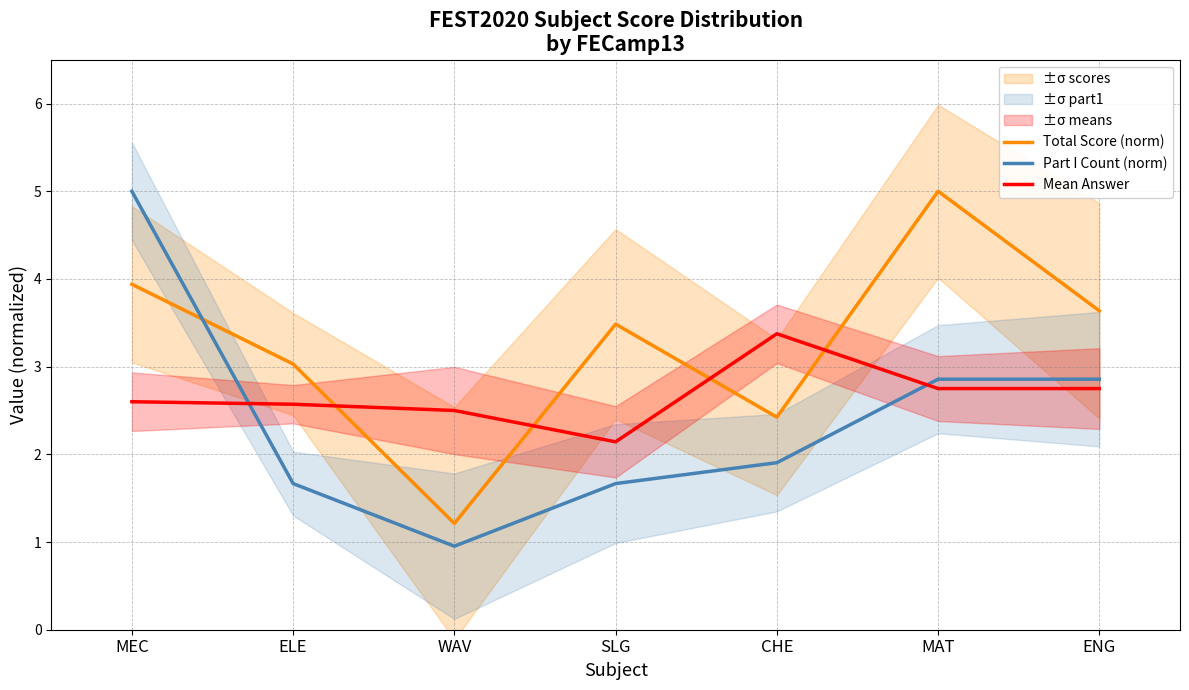

How many intersections are there between Mean Answer and Part I Count (norm)?

2